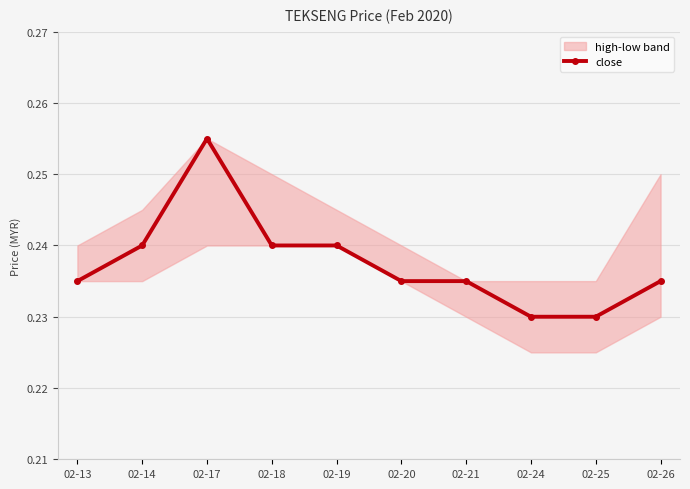

Is it true that the value at 02-21 is 0.4?

False